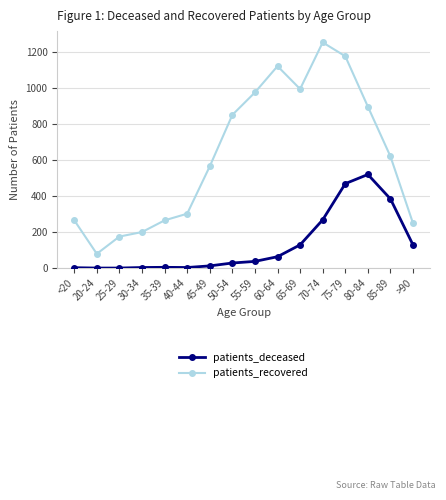

At which label does patients_recovered first exceed 620?

50-54